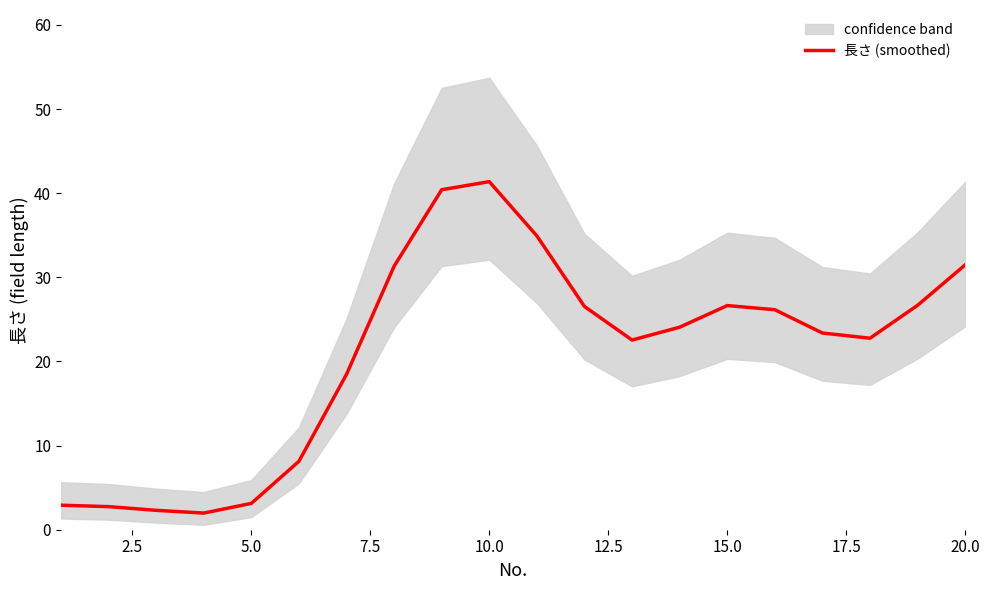

What is the lowest value of the 長さ (smoothed) series?

2.0